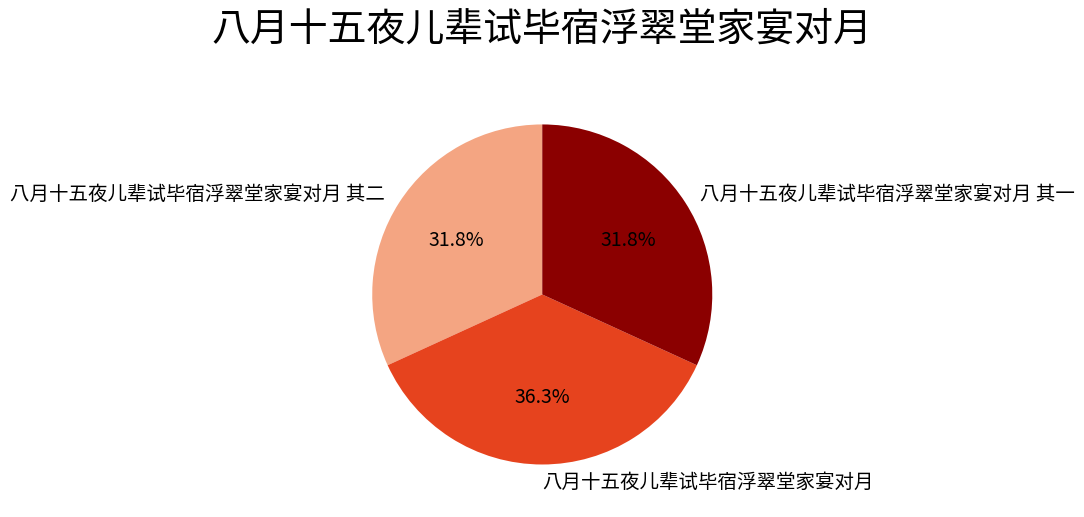

What is the largest slice in the pie chart?

八月十五夜儿辈试毕宿浮翠堂家宴对月